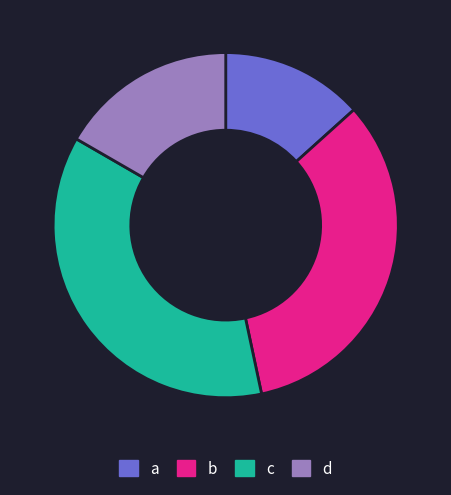

Is the sum of c and b greater than half?

Yes